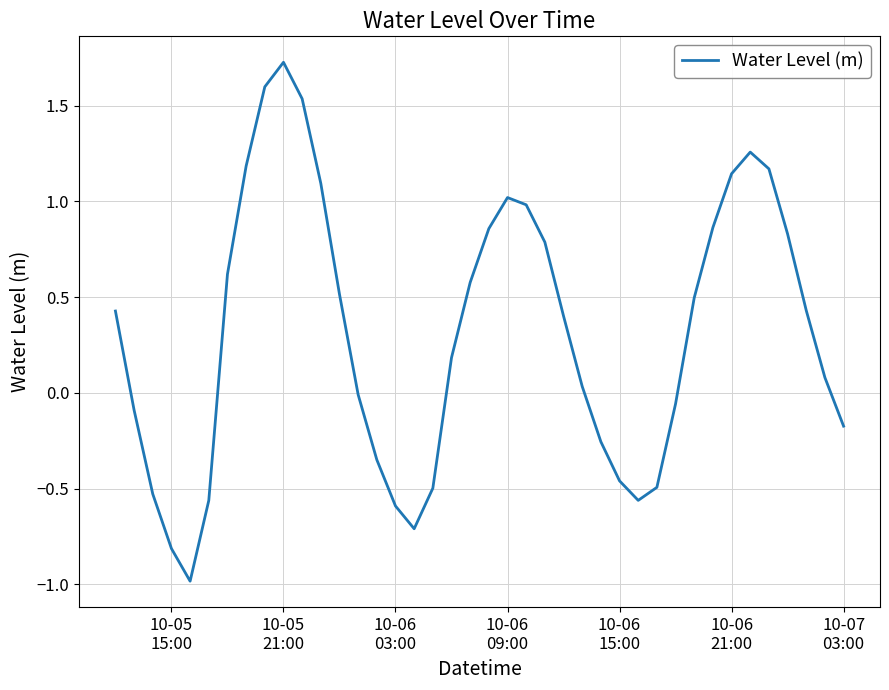

What is the minimum value shown in the chart?

-1.0